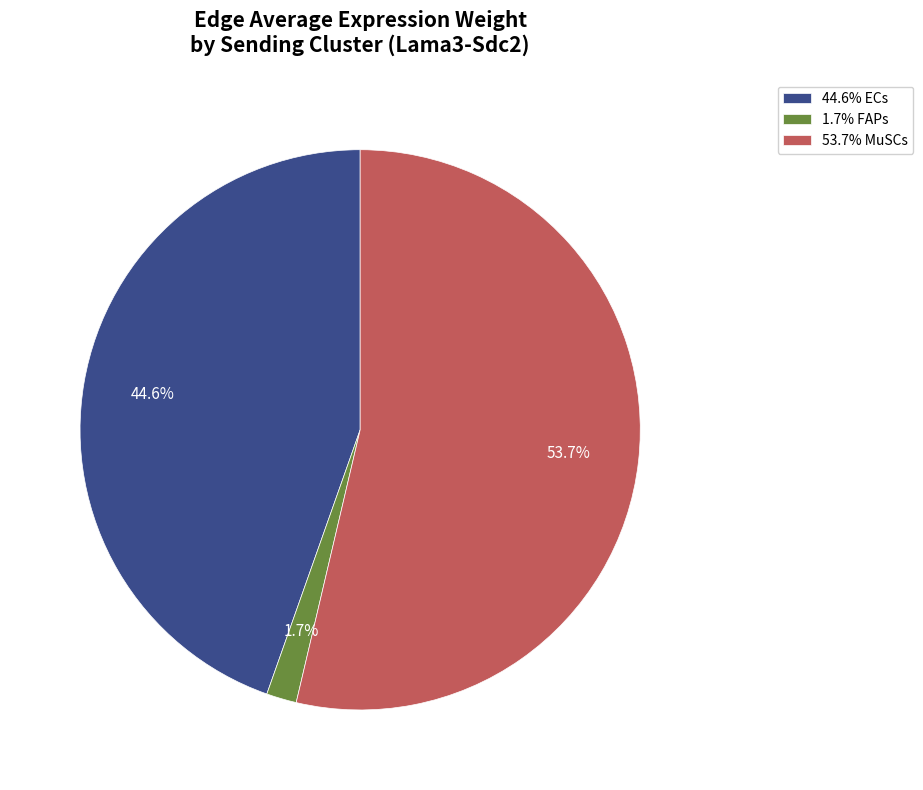

Approximately how many times larger is the value at 53.7% MuSCs compared to 44.6% ECs?

1.2